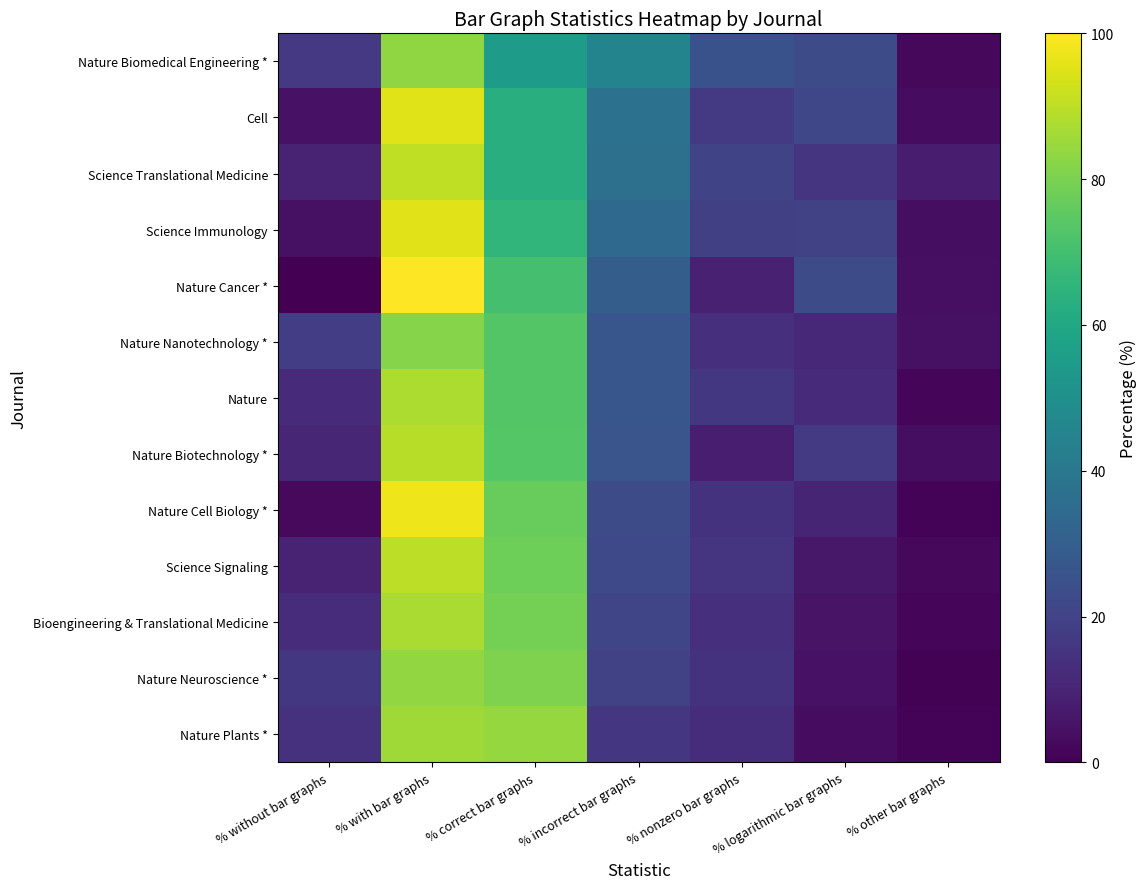

At how many categories does at least one series exceed 45?

3